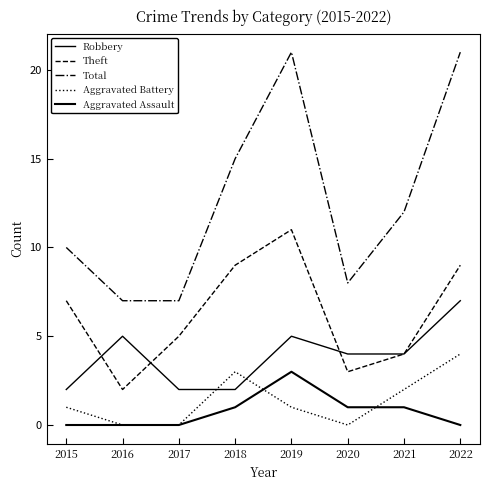

List the series in order of their peak value, highest first.

Total, Theft, Robbery, Aggravated Battery, Aggravated Assault